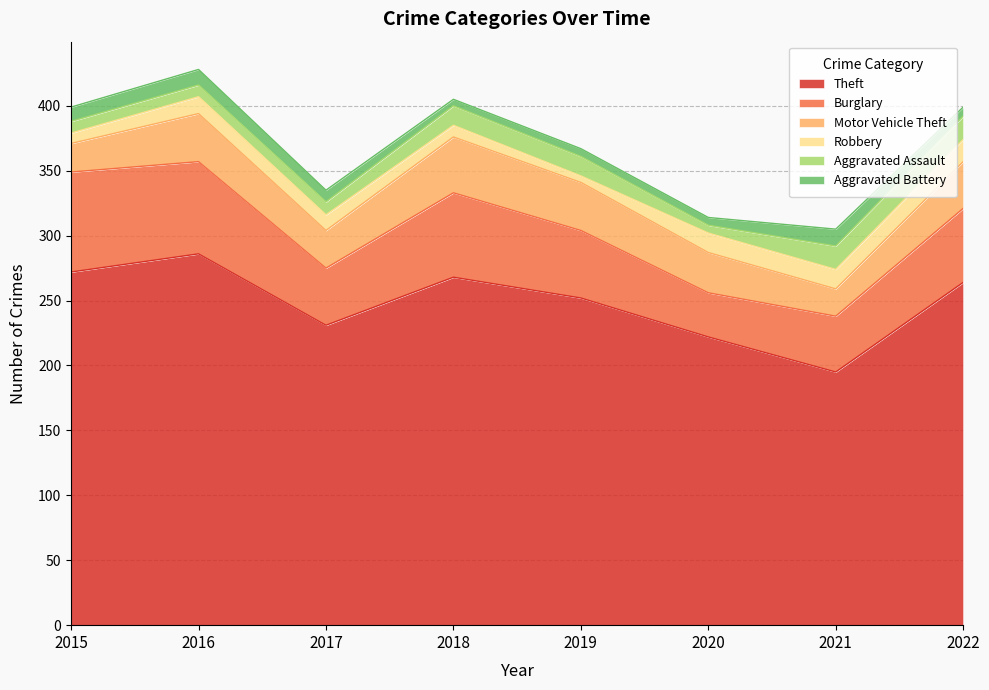

List the labels in order of Robbery value, largest first.

2022, 2020, 2021, 2016, 2017, 2018, 2015, 2019